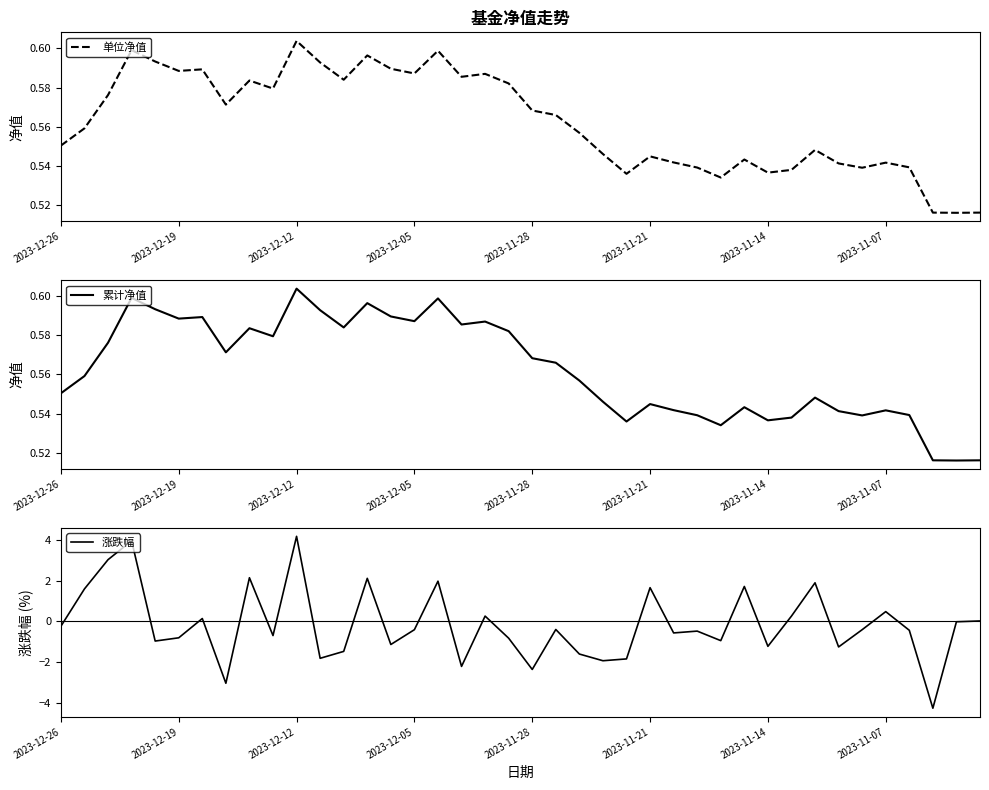

Count the number of data series in this chart.

3